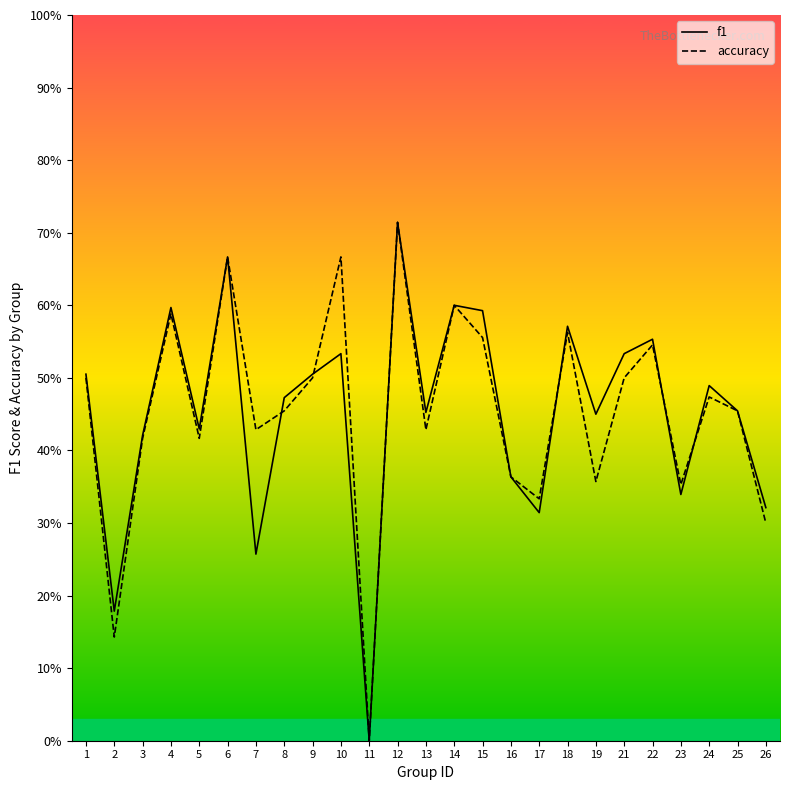

Which label corresponds to the smallest value in the chart?

11